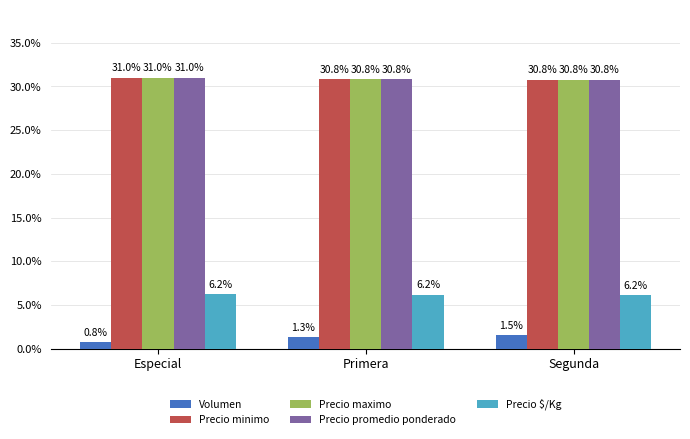

Which category has the highest value in the Precio minimo series?

Especial